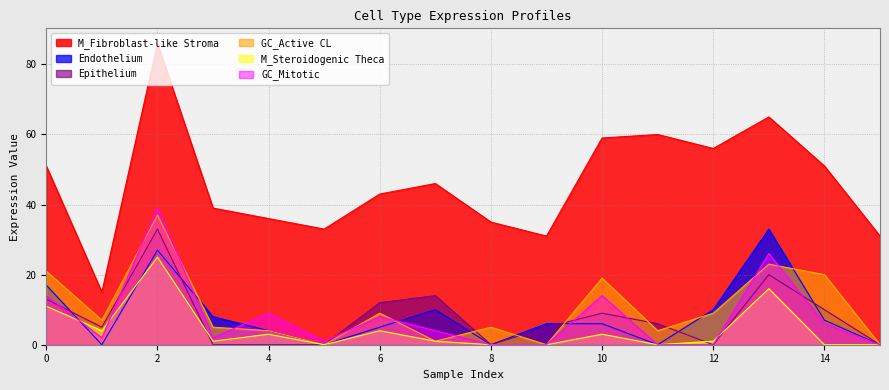

How many categories are shown in the chart?

16